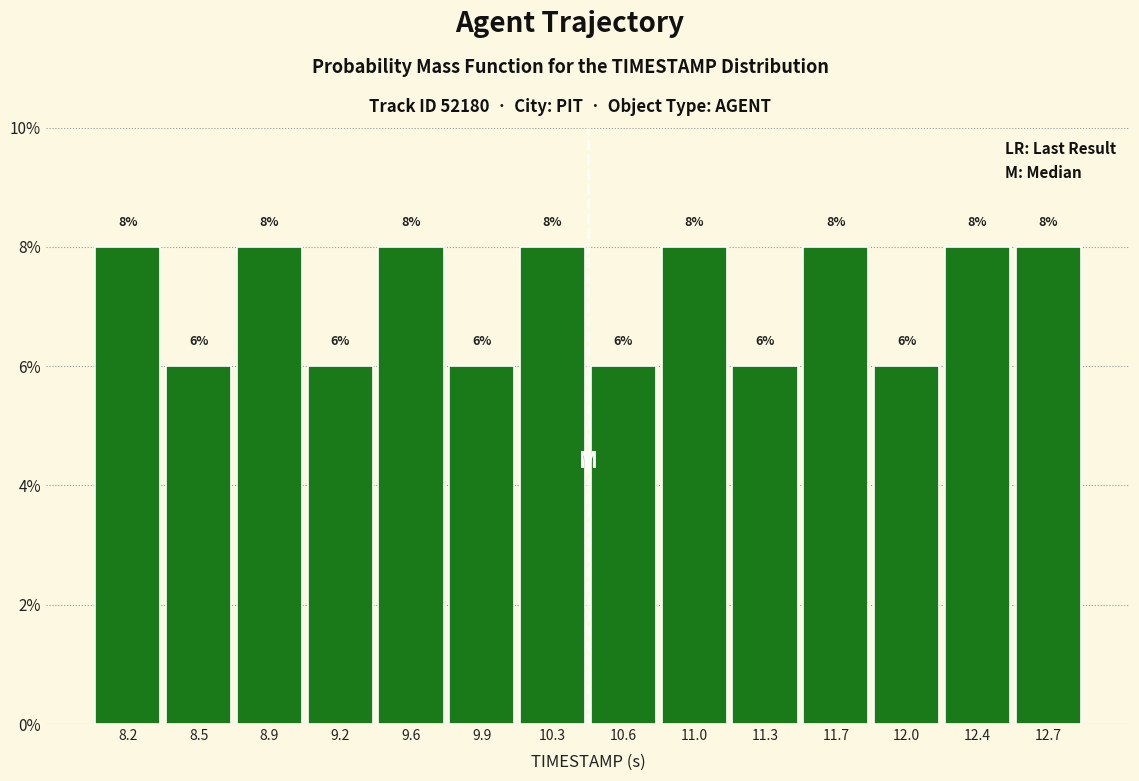

What is the height of the bar covering 8.00 to 8.35 on the x-axis?

8